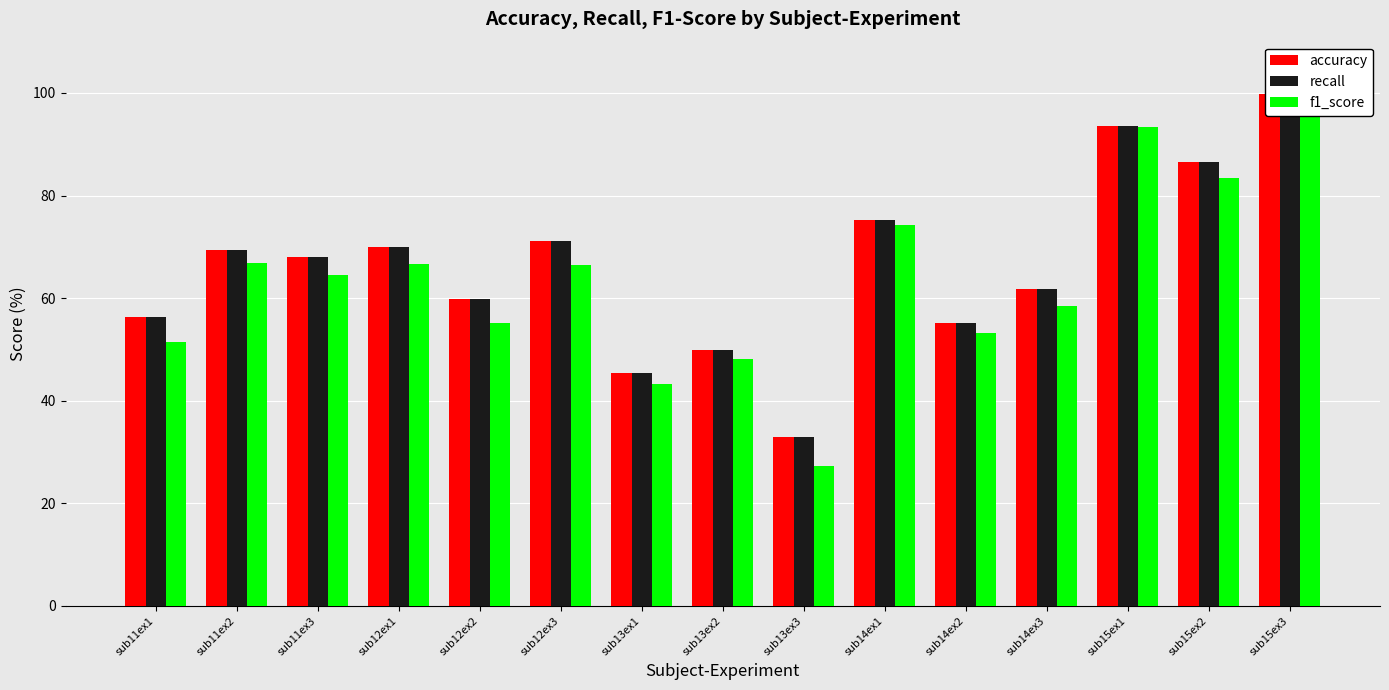

What is the difference between the maximum and minimum values in the recall series?

66.8